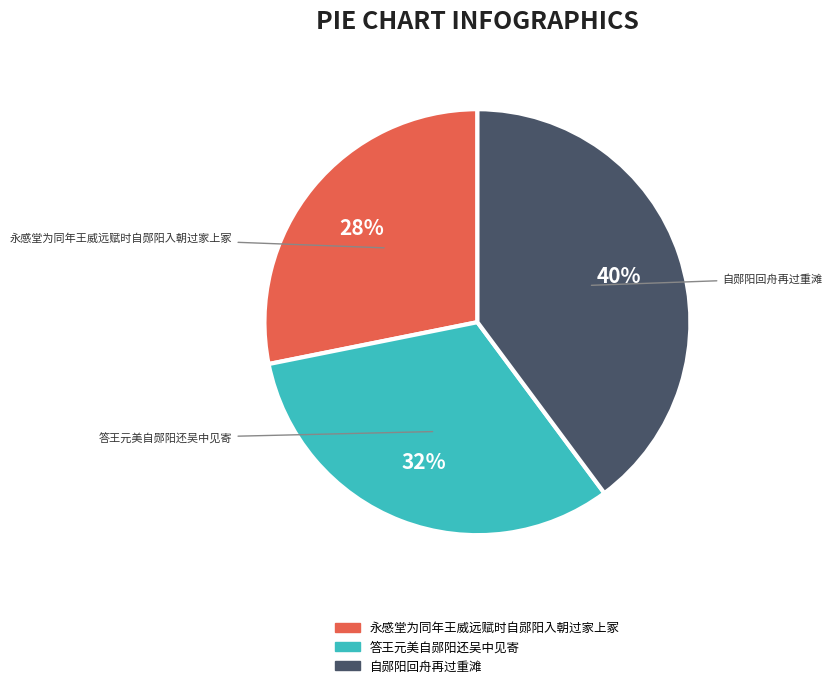

To the nearest percent, what portion does 永感堂为同年王威远赋时自郧阳入朝过家上冢 represent?

28%